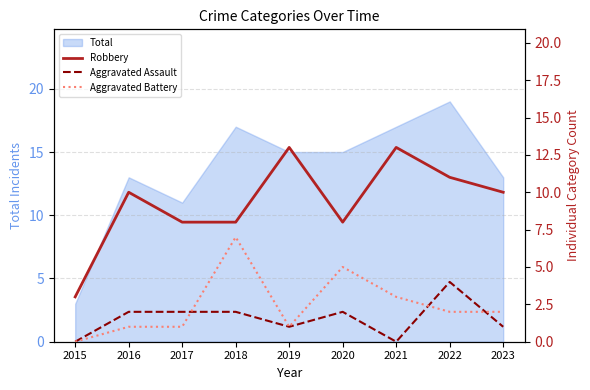

What is the difference between the highest and lowest values at 2021?

13